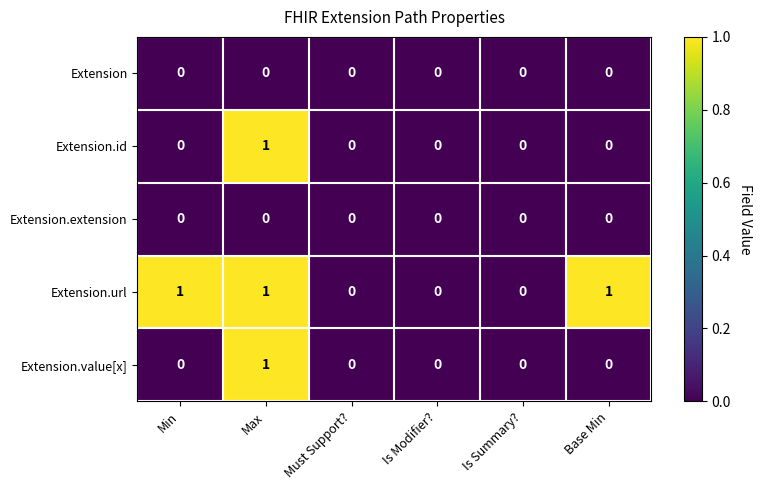

The value of Extension.value[x] at Base Min is -1. True or false?

False